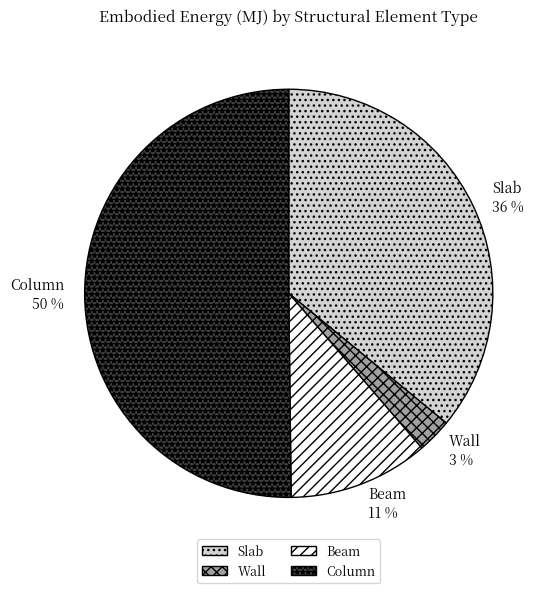

What is the smallest slice in the pie chart?

Wall